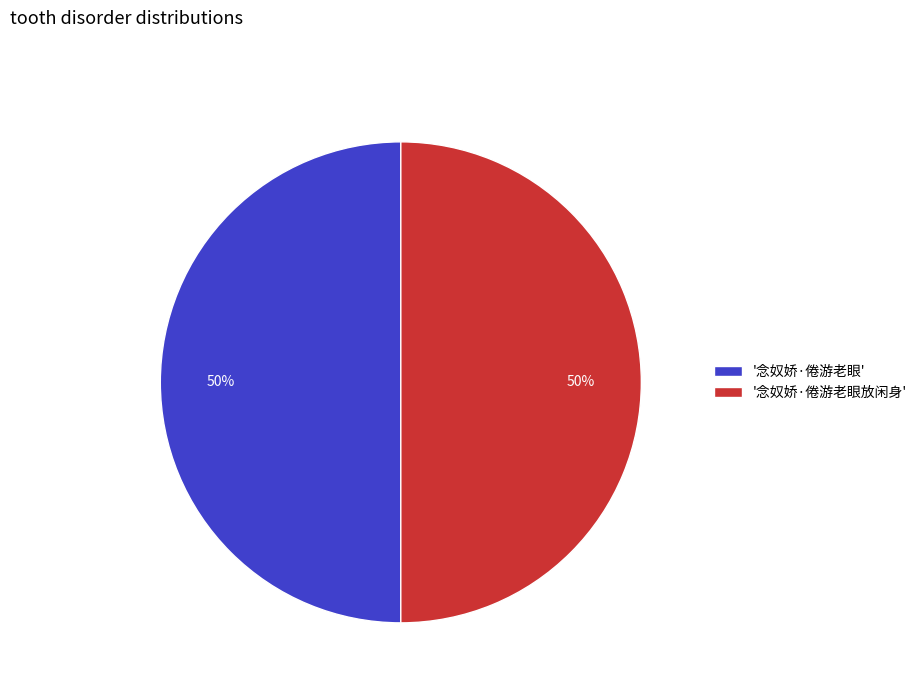

Combined, do '念奴娇·倦游老眼放闲身' and '念奴娇·倦游老眼' account for over 50%?

Yes